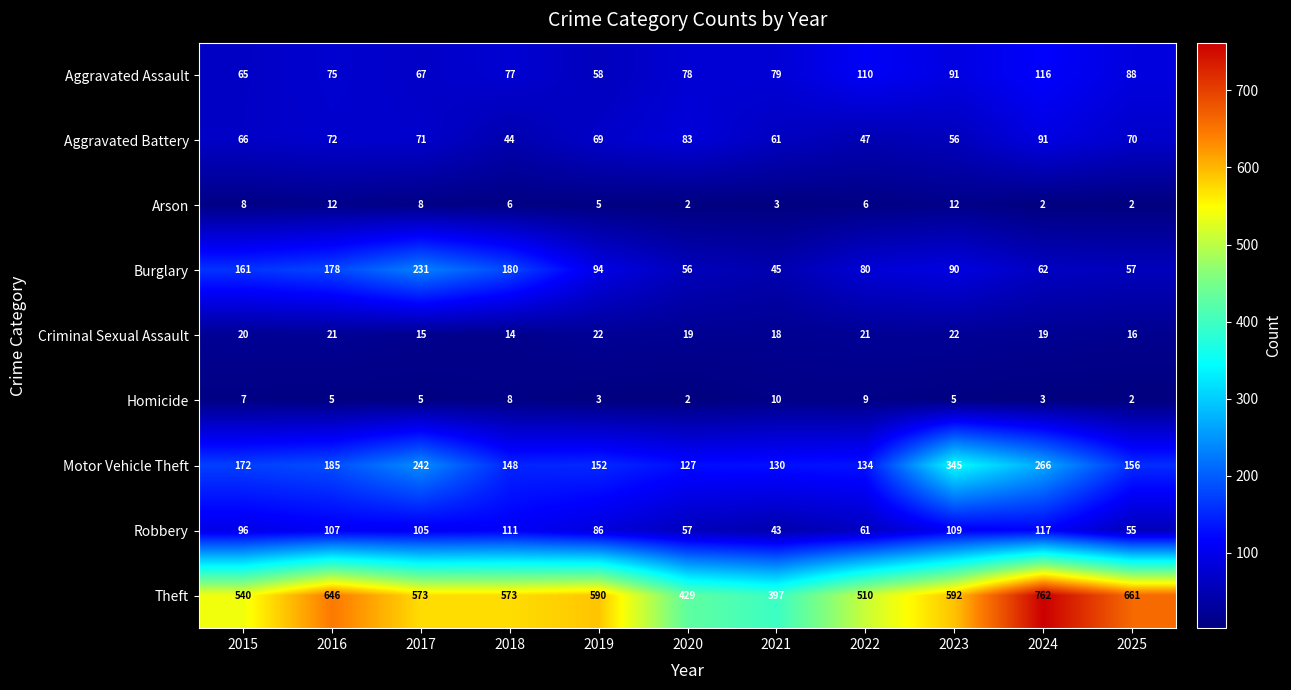

What is the sum of all Robbery values?

947